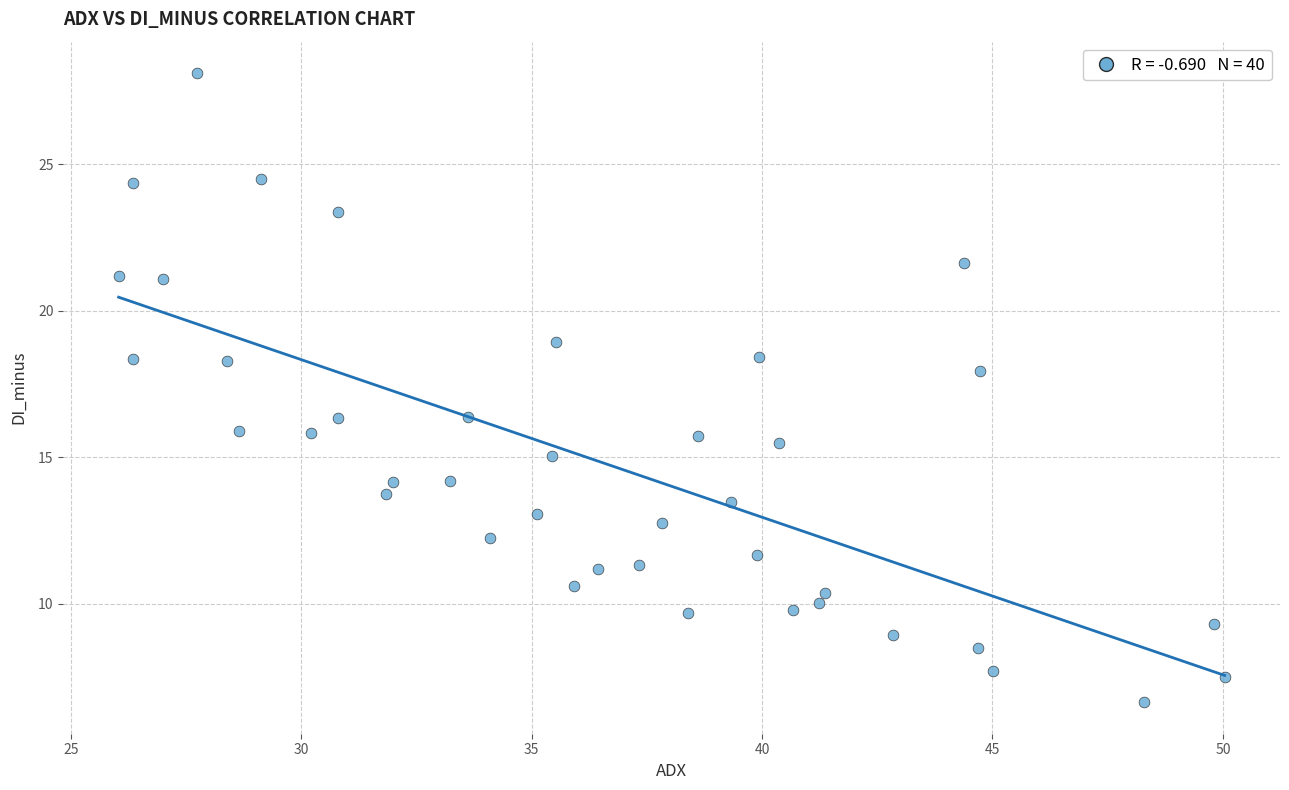

What is the range of X values (max minus min)?

24.0